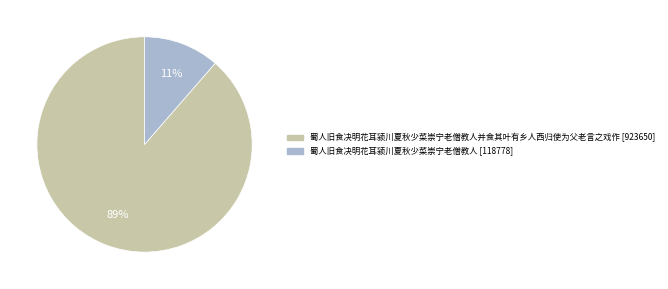

Is there any slice that represents more than half of the pie?

Yes